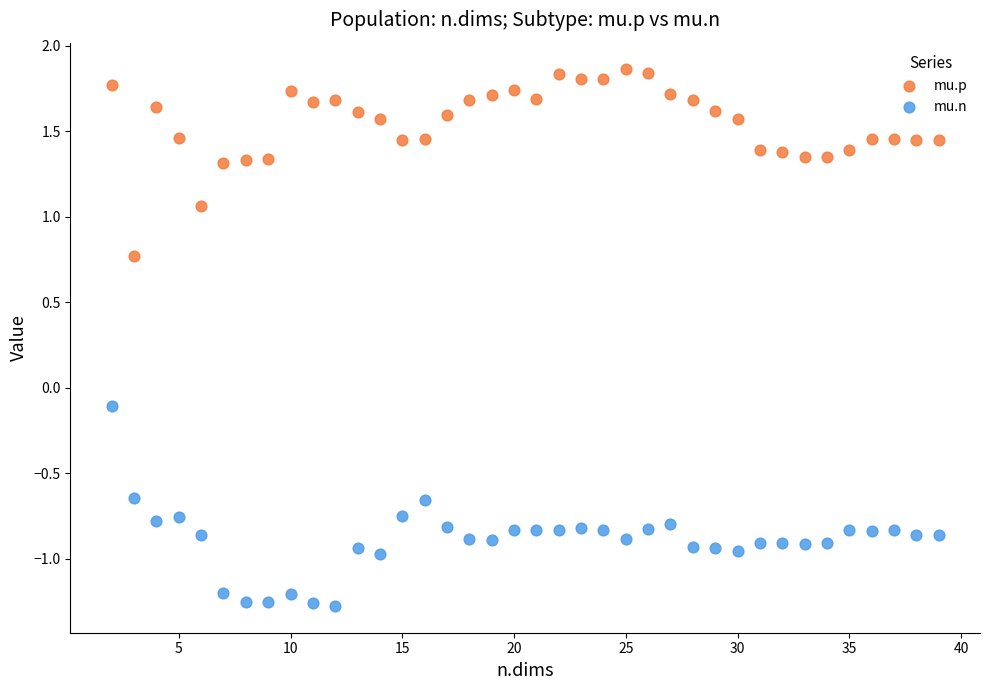

Which series has the widest spread of Y values?

mu.n